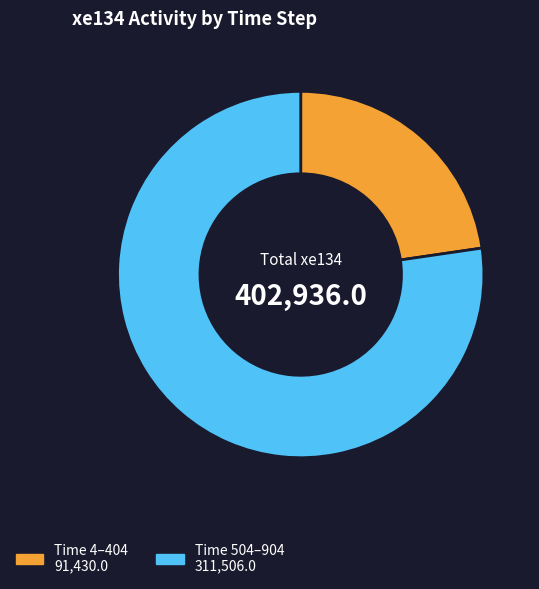

Which category has the biggest portion of the pie?

Time 504–904 311,506.0